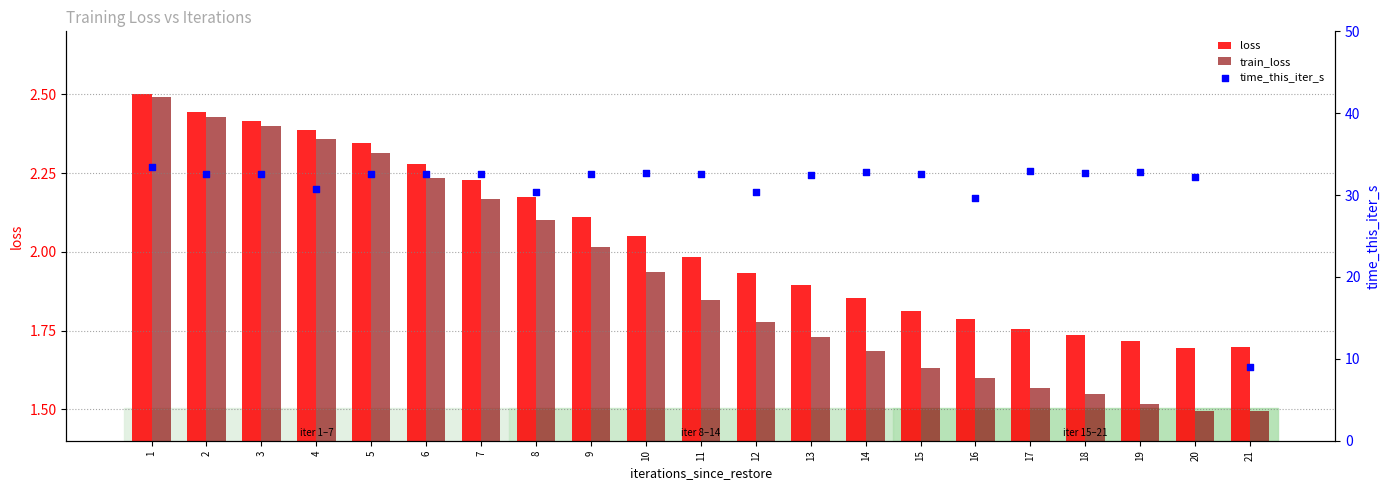

Which series contains the lowest Y value?

train_loss